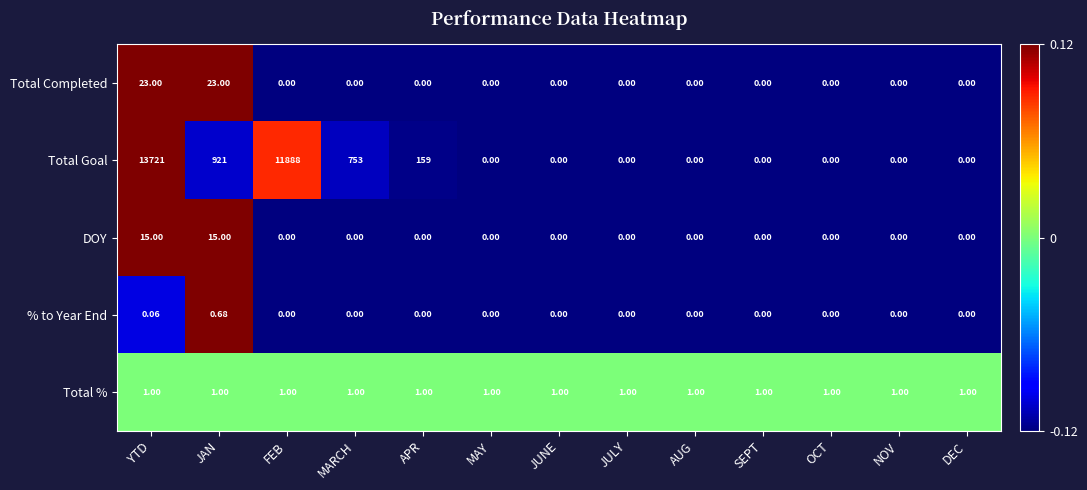

How many series are shown in this chart?

5